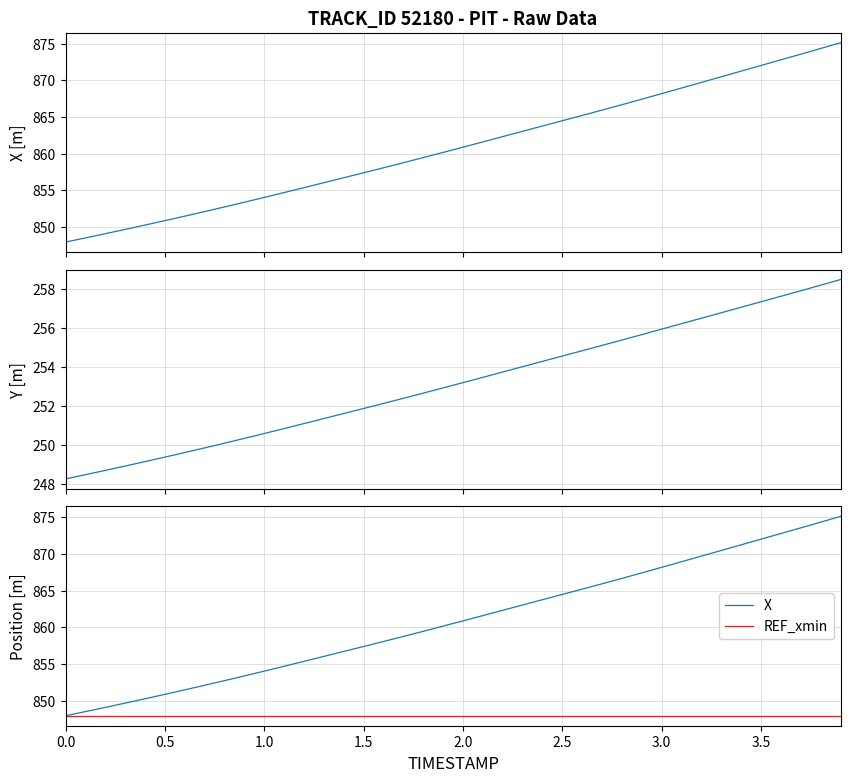

How many data points in X are above 860?

21